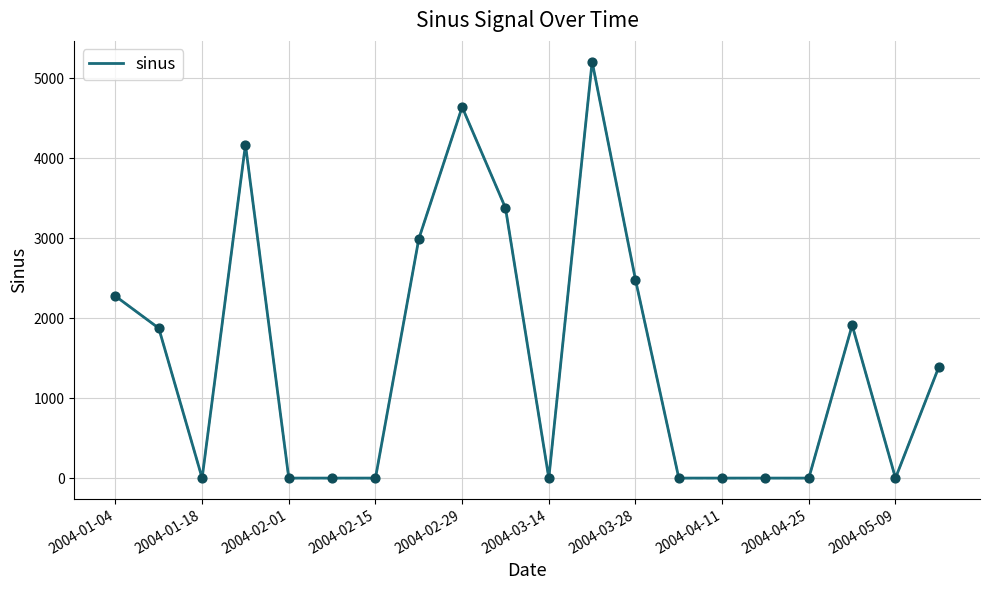

What is the difference between the maximum and minimum values?

5206.7